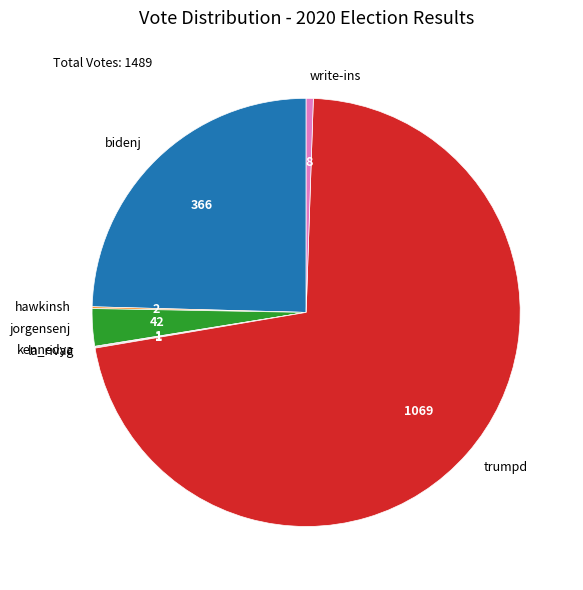

Approximately how many times larger is the value at trumpd compared to write-ins?

133.6